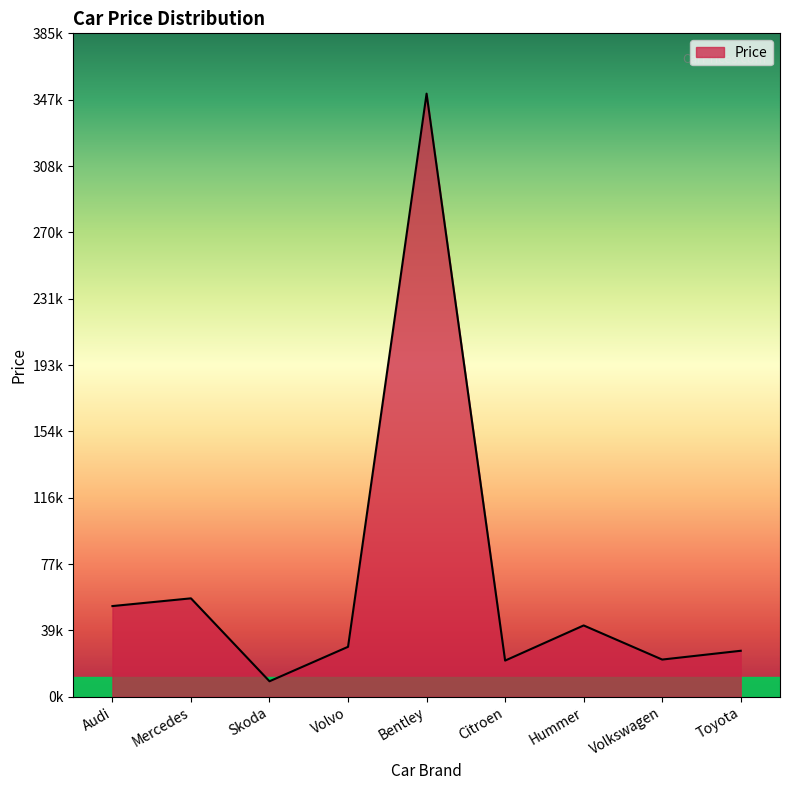

The value at Toyota is 35556. True or false?

False